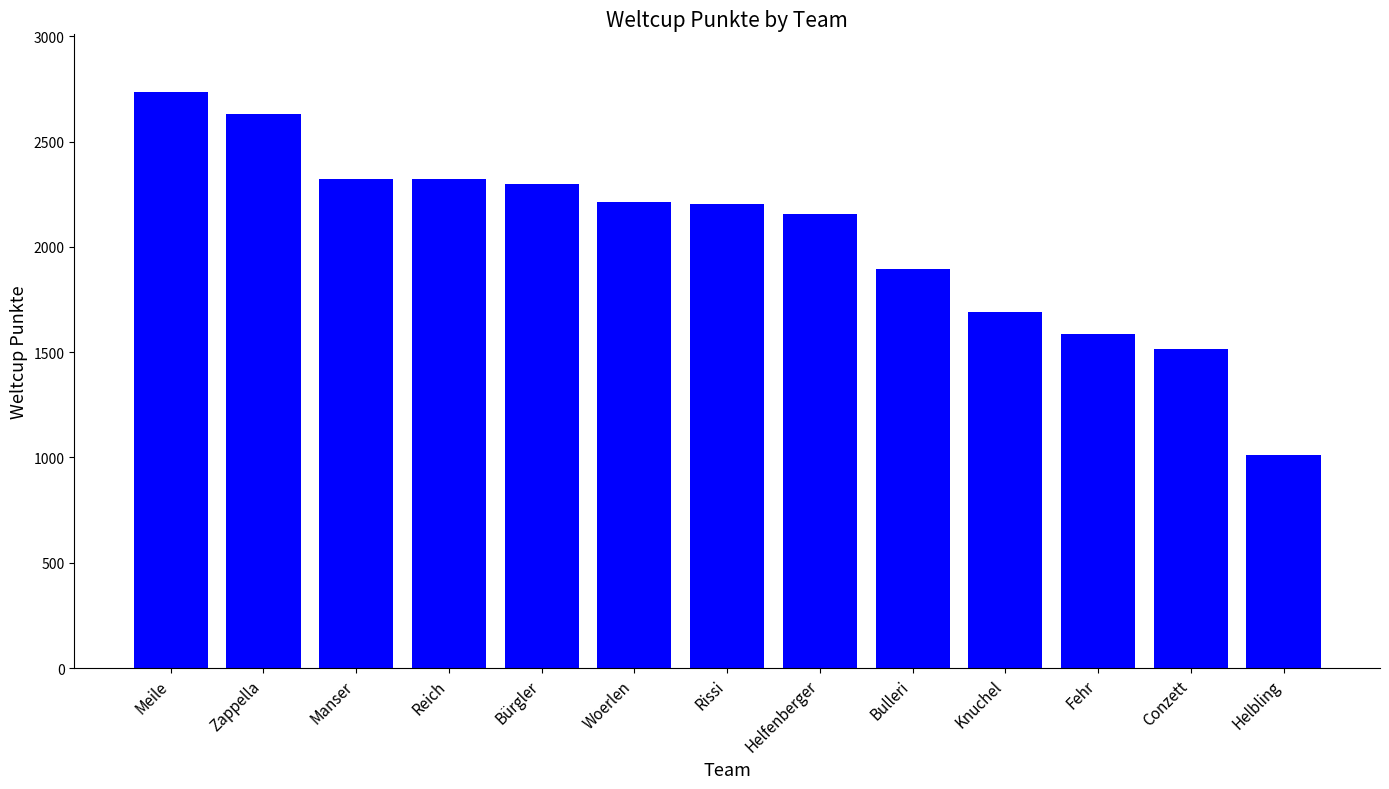

The chart shows a value of 1609 at Zappella. True or false?

False